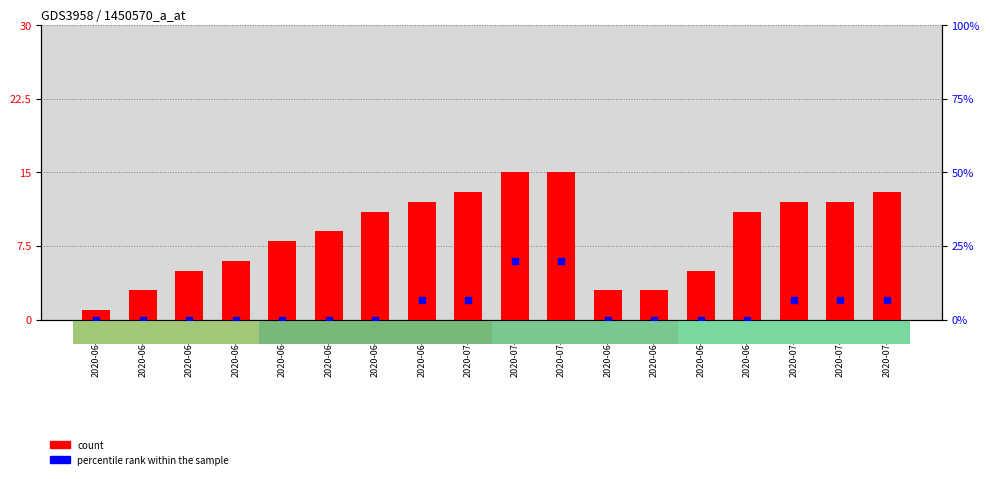

Which series contains the lowest Y value?

percentile rank within the sample